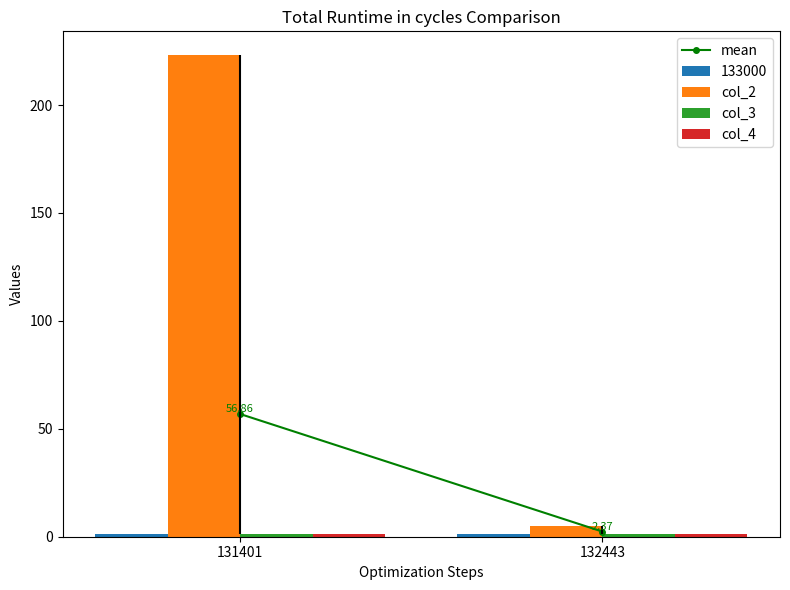

What is the greatest value displayed?

223.0